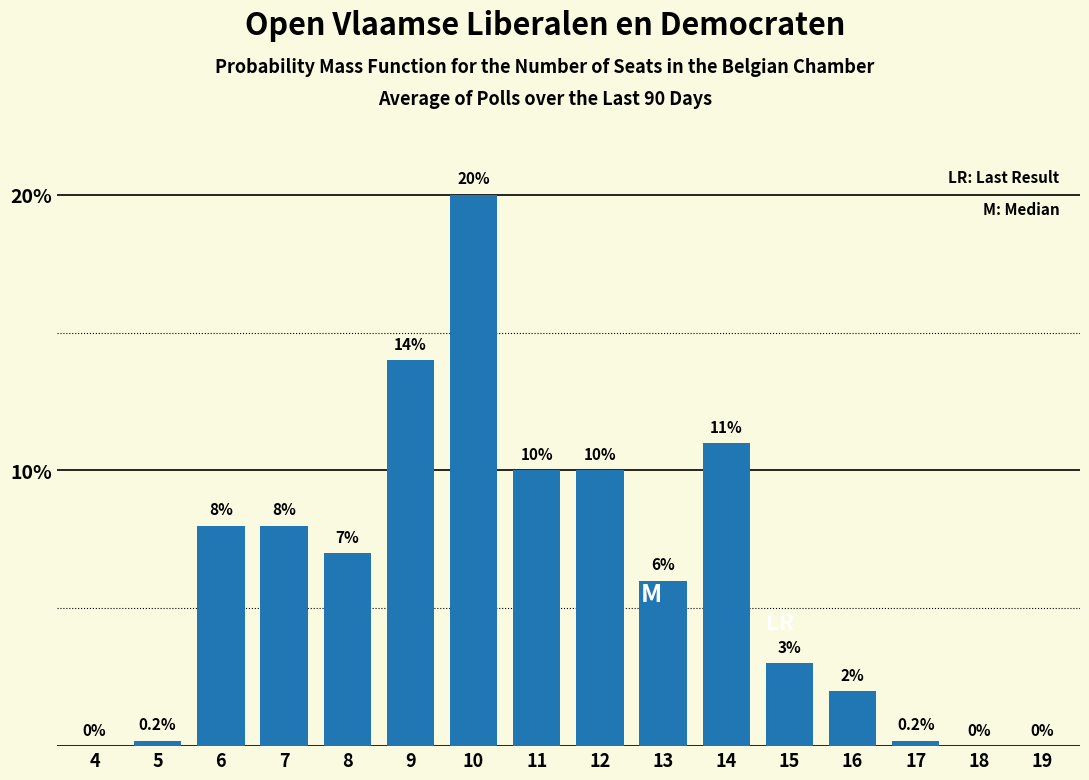

Reading left to right, extract all data points from this chart.

4=0.0	5=0.2	6=8.0	7=8.0	8=7.0	9=14.0	10=20.0	11=10.0	12=10.0	13=6.0	14=11.0	15=3.0	16=2.0	17=0.2	18=0.0	19=0.0